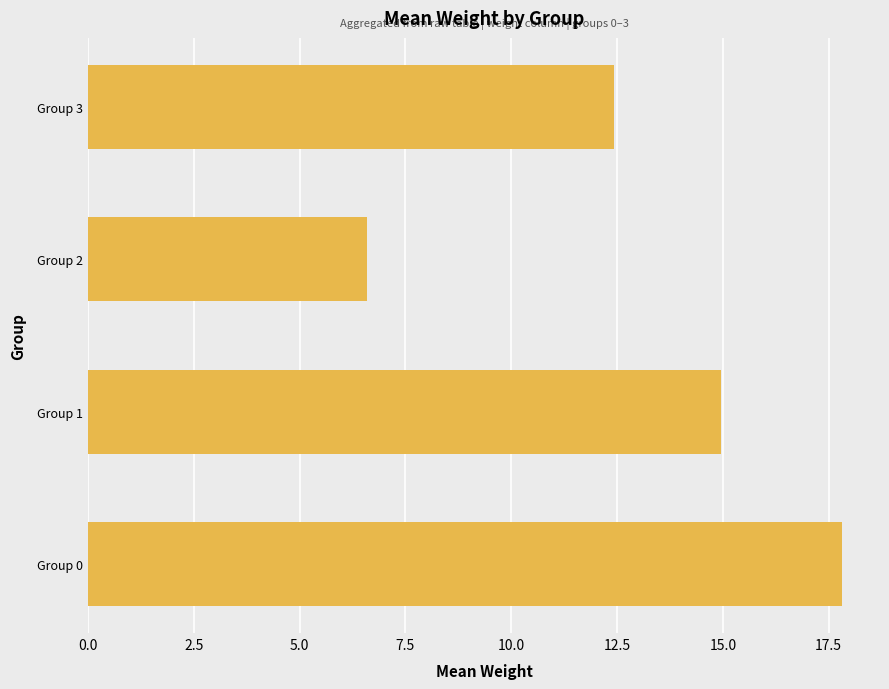

Rank the categories by value from lowest to highest.

Group 2, Group 3, Group 1, Group 0